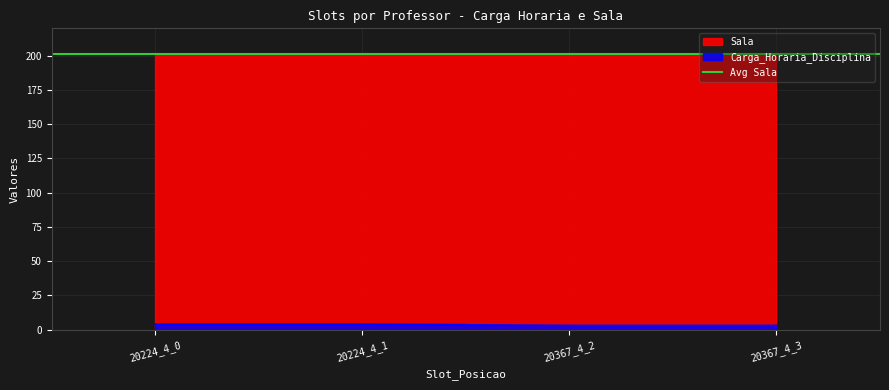

Count the values in the range 3 to 4.

4